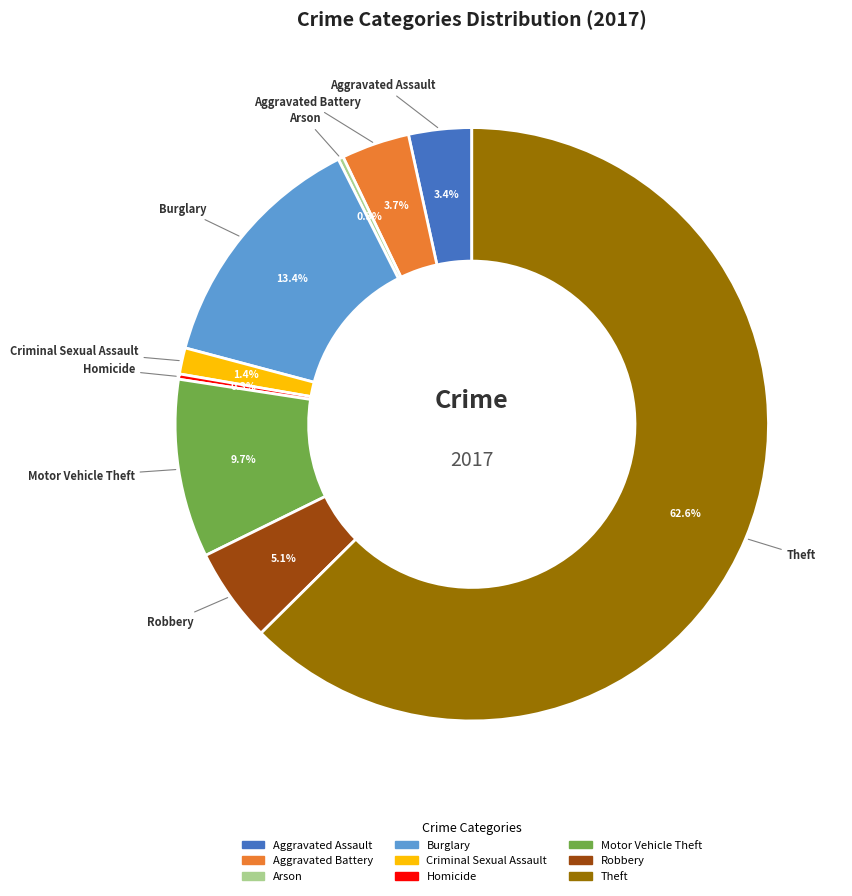

Is there any slice that represents more than half of the pie?

Yes